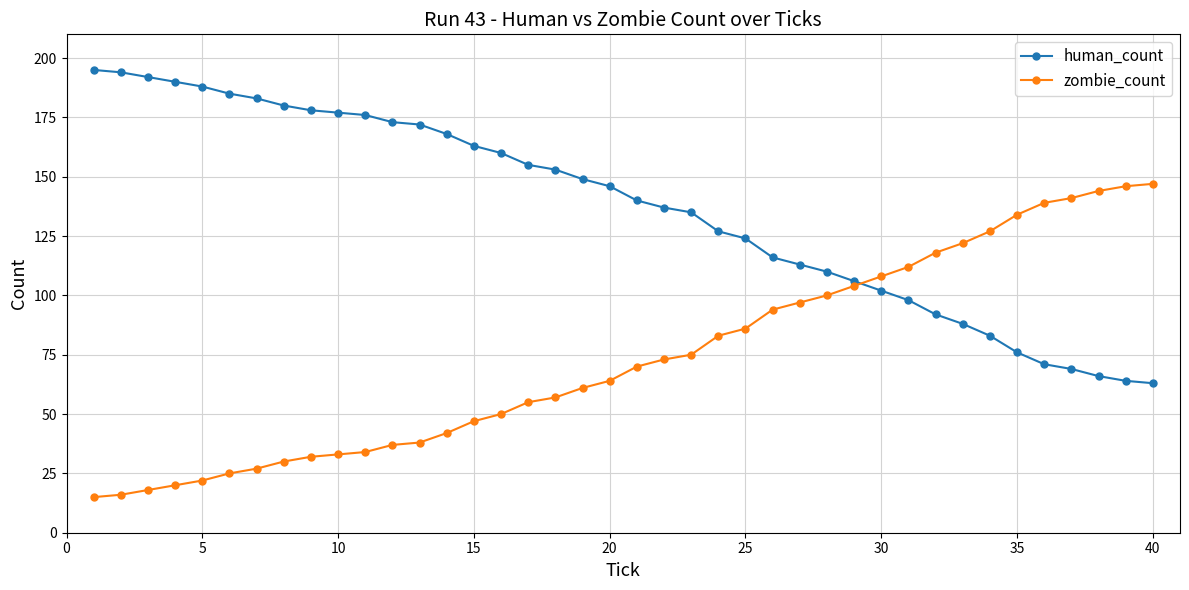

What is the difference between the maximum and minimum values in the human_count series?

132